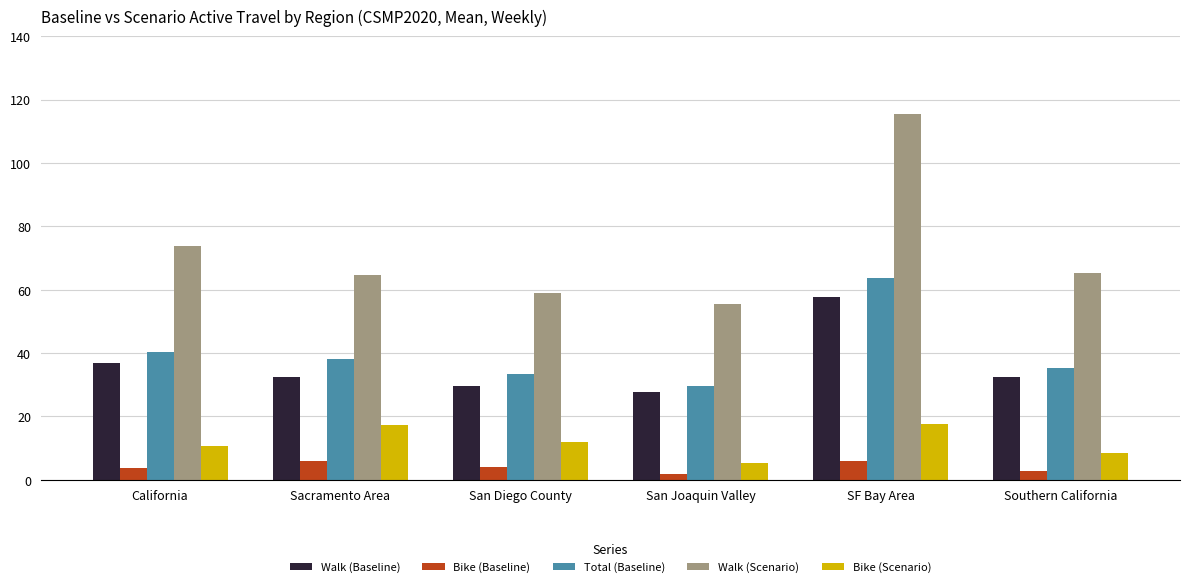

True or false: Total (Baseline) has a value of 13.0 at San Diego County.

False